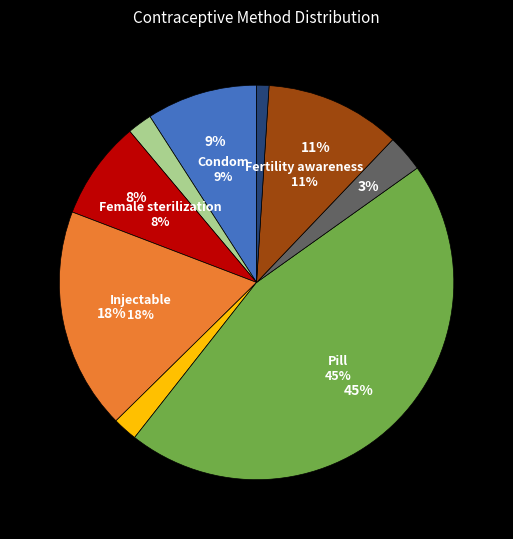

How many slices are in this pie chart?

9